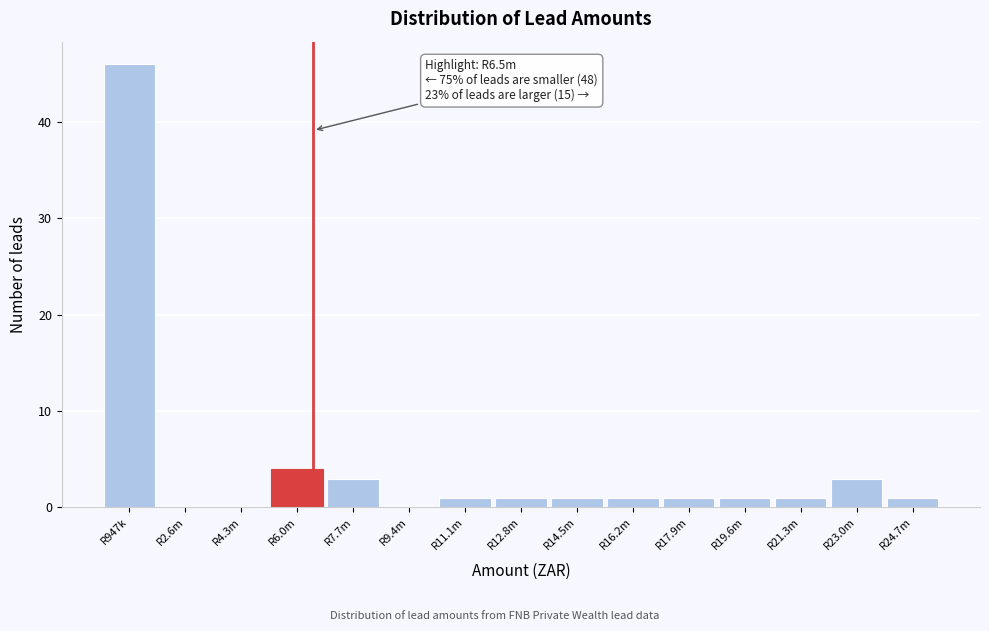

Reading right to left, list all the values displayed in this chart.

R24.7m=1	R23.0m=3	R21.3m=1	R19.6m=1	R17.9m=1	R16.2m=1	R14.5m=1	R12.8m=1	R11.1m=1	R9.4m=0	R7.7m=3	R6.0m=4	R4.3m=0	R2.6m=0	R947k=46